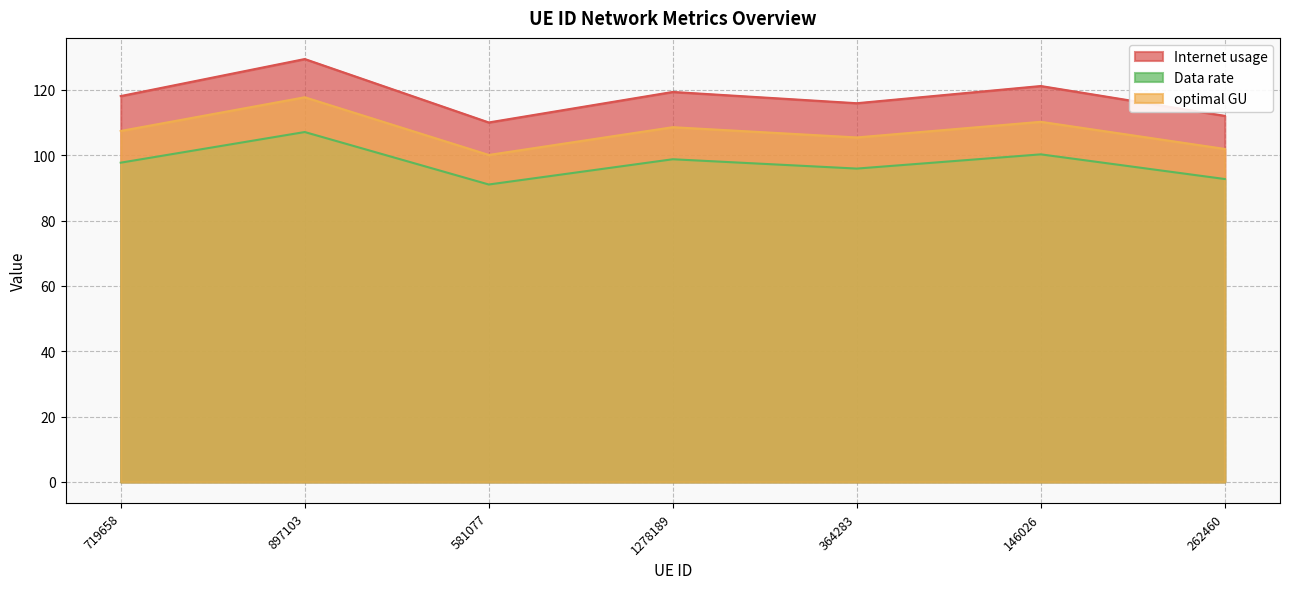

What is the greatest value displayed?

129.4